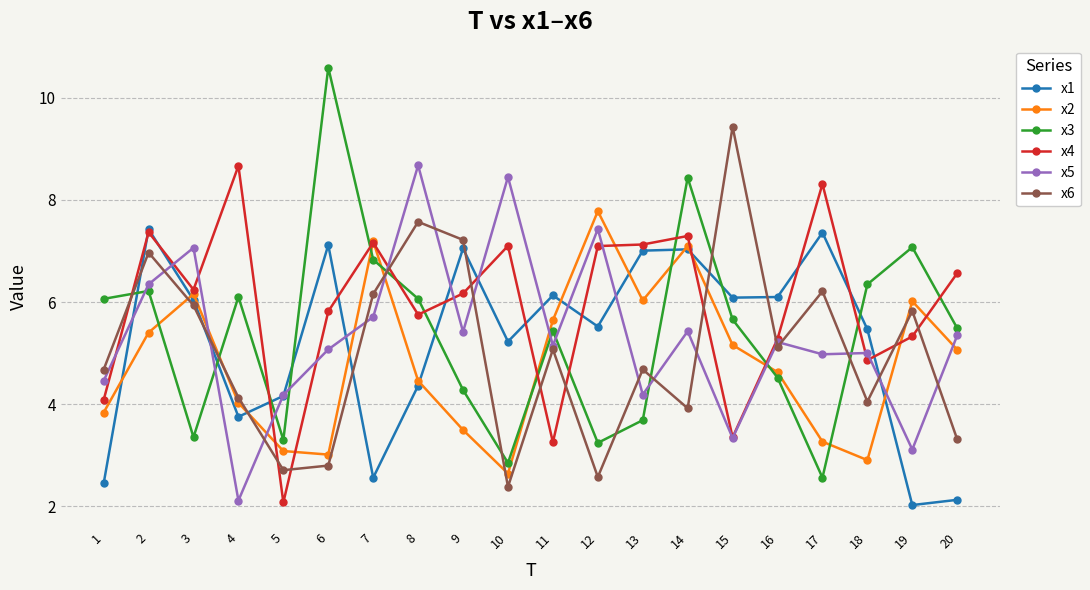

How many data points in x6 are less than 5?

10